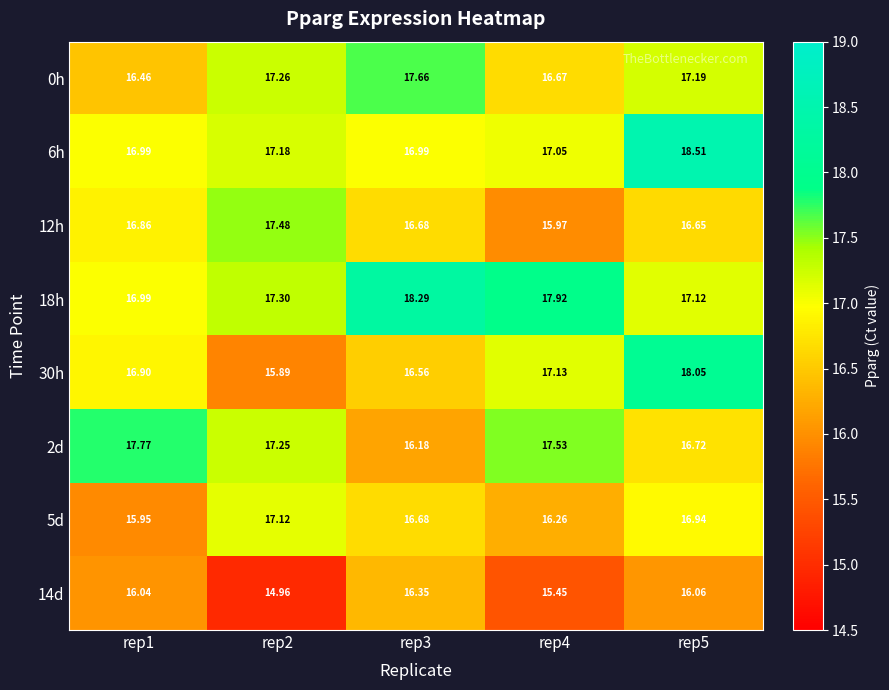

At which category is the sum across all series the highest?

rep5